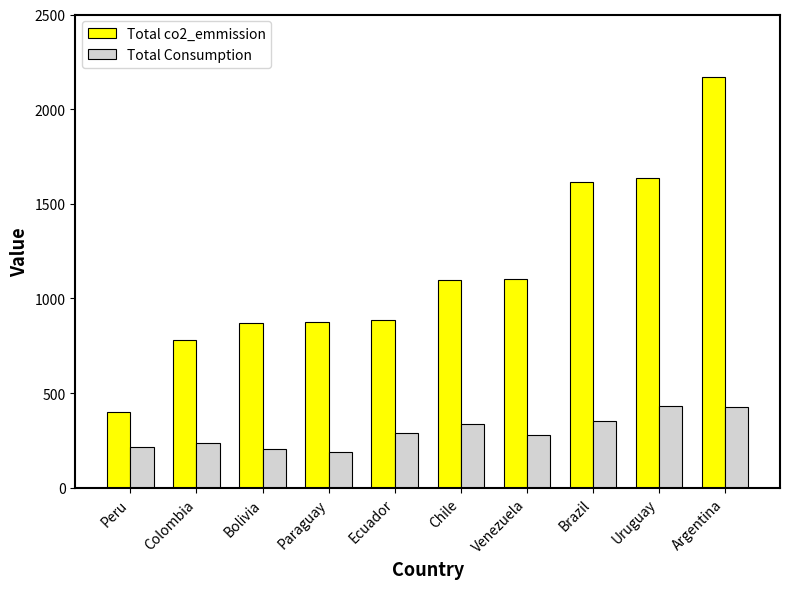

How many groups of bars are there?

10